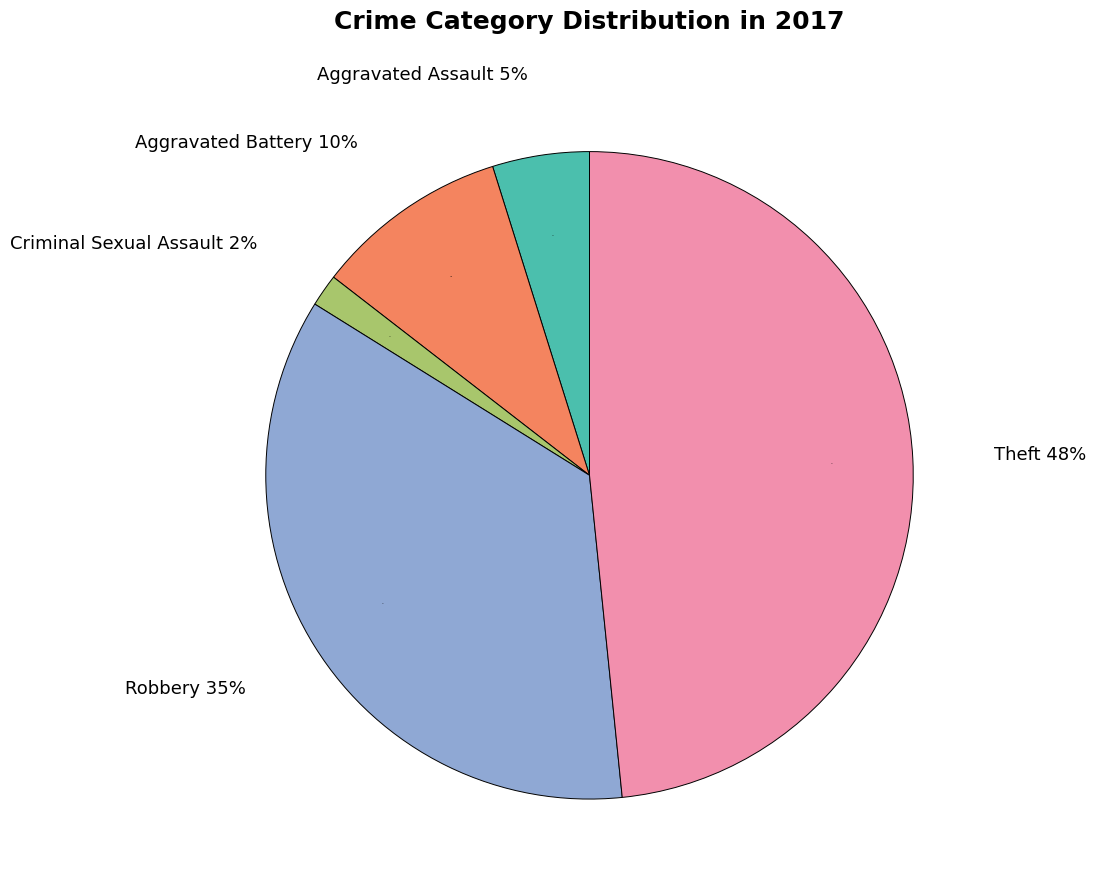

How much of the chart is everything except Aggravated Assault?

95.2%